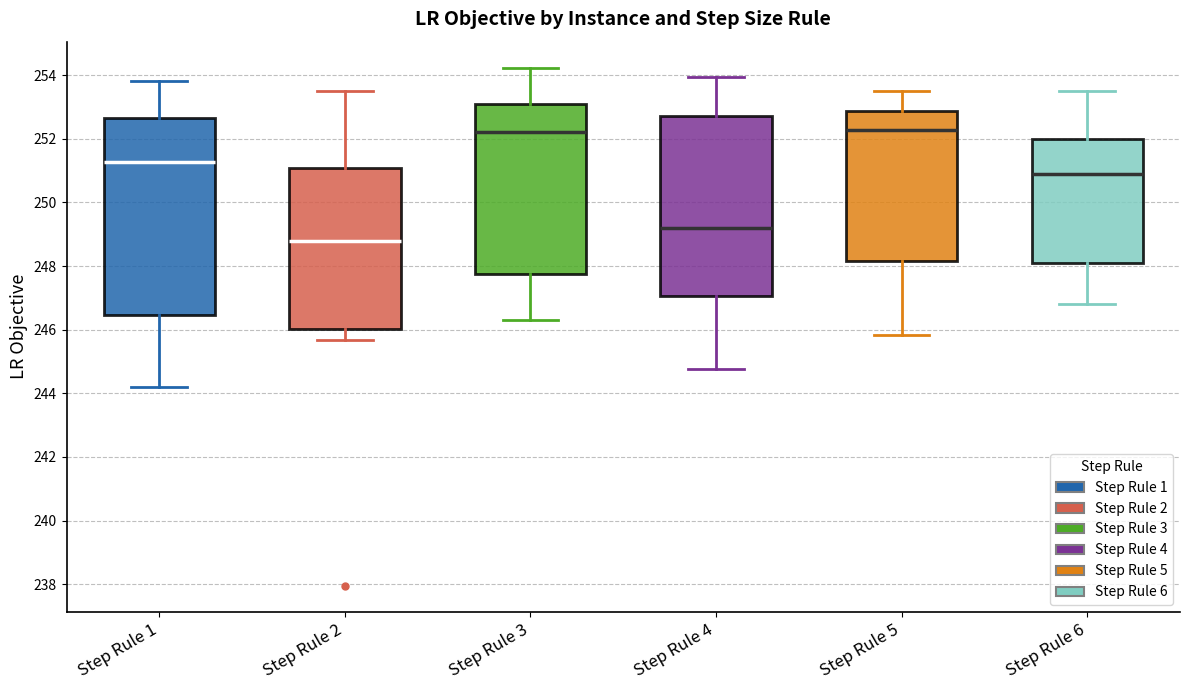

Reading left to right, read every box against the y-axis: the position of its median line, the range the box covers, and the ends of its whiskers. The values are not printed on the chart, so give them approximately, as read against the axis.

Step Rule 1: median 251.2, box 246.4 to 252.6, whiskers 244.2 to 253.8
Step Rule 2: median 248.8, box 246.0 to 251.0, whiskers 245.6 to 253.6
Step Rule 3: median 252.2, box 247.8 to 253.2, whiskers 246.4 to 254.2
Step Rule 4: median 249.2, box 247.0 to 252.8, whiskers 244.8 to 254.0
Step Rule 5: median 252.2, box 248.2 to 252.8, whiskers 245.8 to 253.6
Step Rule 6: median 251.0, box 248.0 to 252.0, whiskers 246.8 to 253.6